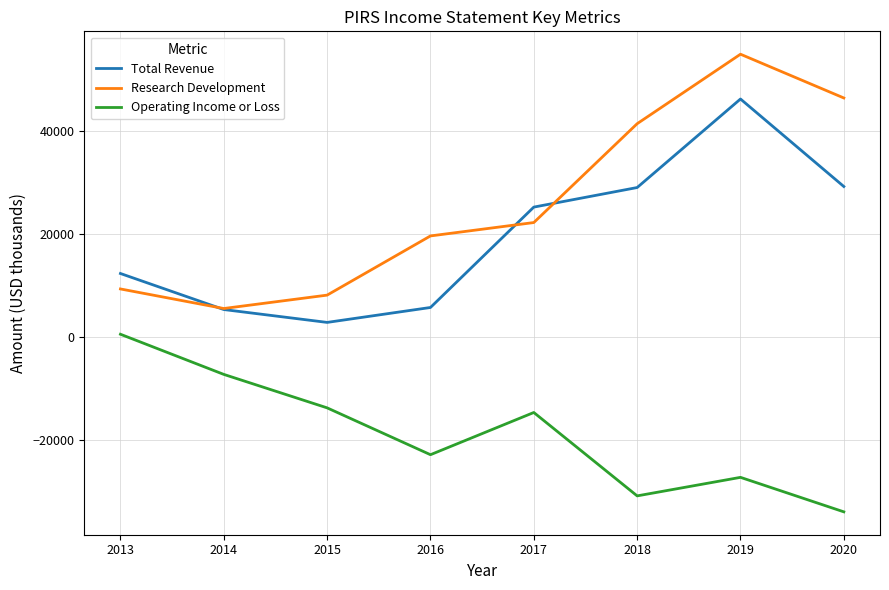

Which series has the widest spread of values?

Research Development